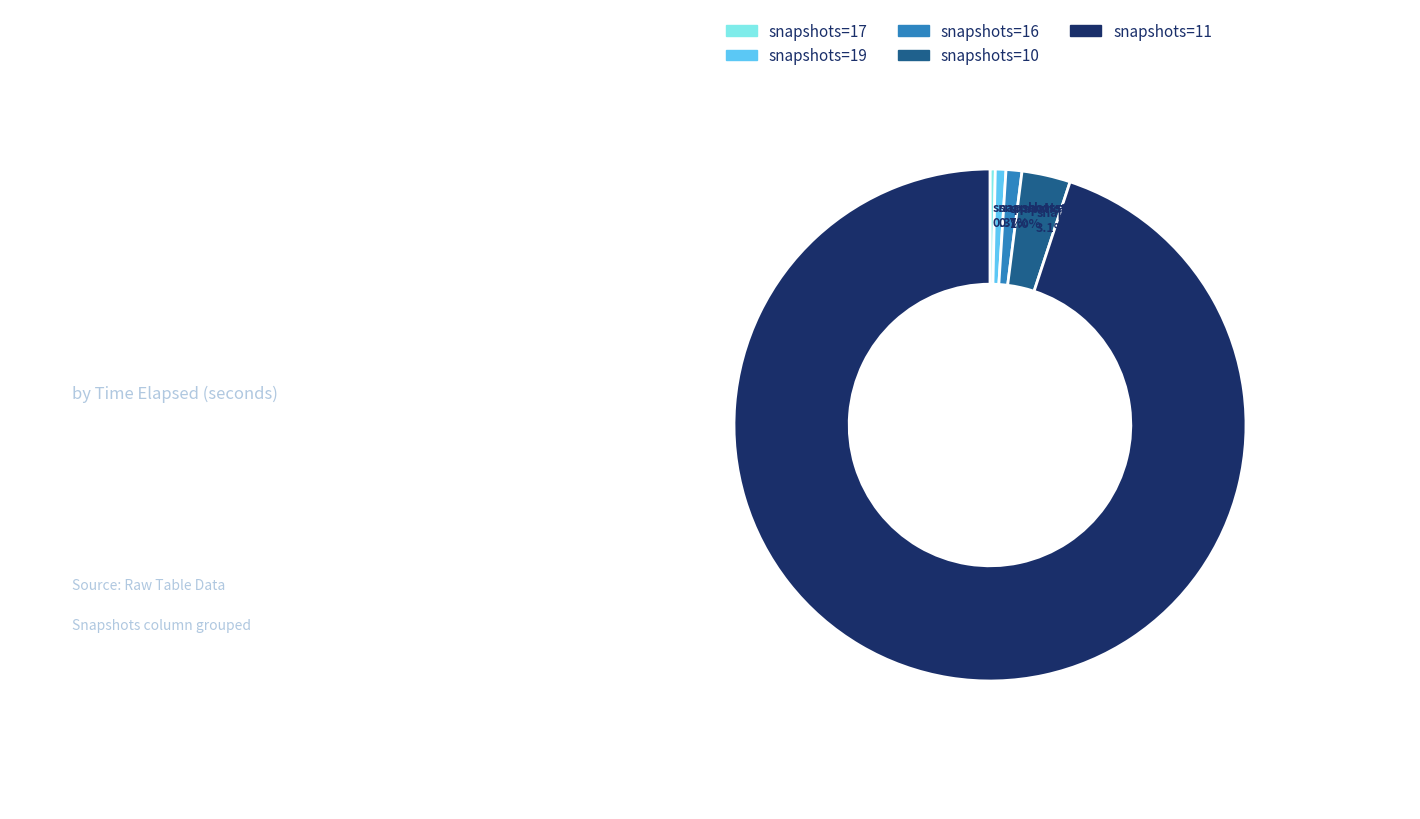

Is there a majority slice in this chart?

Yes